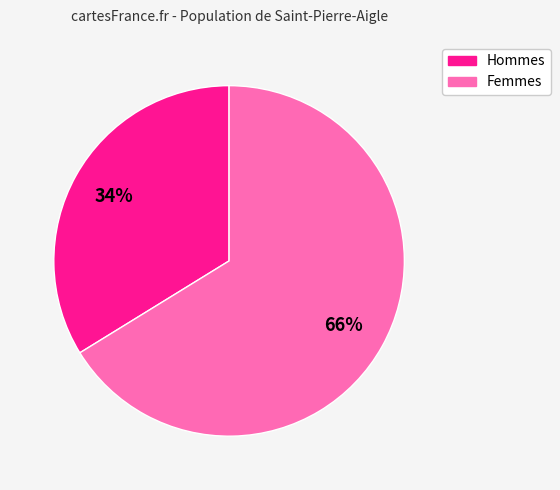

How many slices are in this pie chart?

2